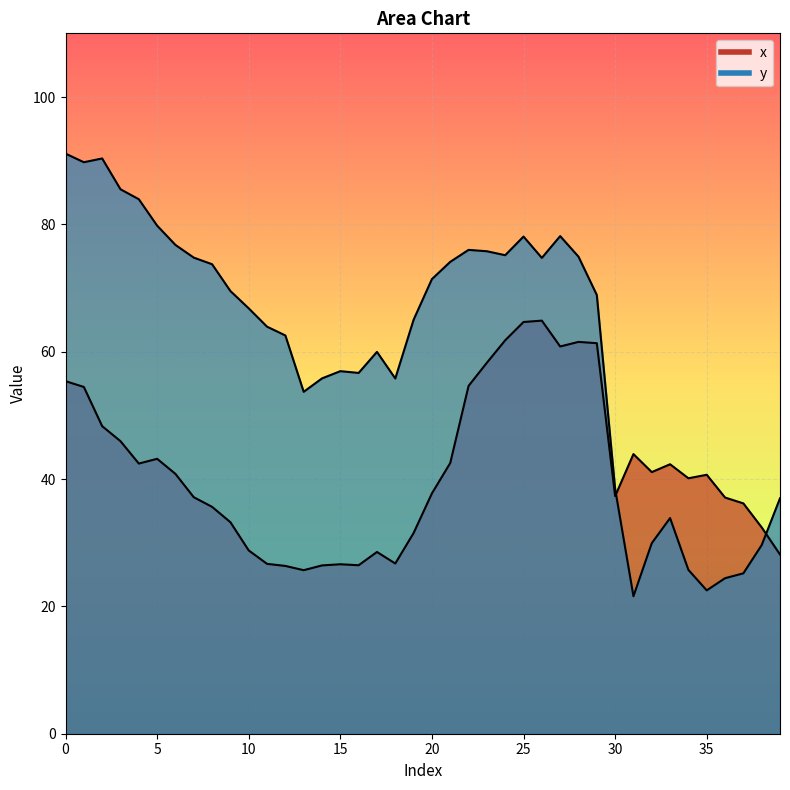

Reading left to right, extract all data points from this chart.

x: 0=55.4	1=54.5	2=48.3	3=45.9	4=42.4	5=43.2	6=40.8	7=37.1	8=35.6	9=33.2	10=28.8	11=26.7	12=26.4	13=25.7	14=26.4	15=26.6	16=26.5	17=28.5	18=26.7	19=31.5	20=37.7	21=42.5	22=54.6	23=58.3	24=61.8	25=64.7	26=64.9	27=60.8	28=61.5	29=61.3	30=37.3	31=43.9	32=41.1	33=42.3	34=40.1	35=40.7	36=37.1	37=36.2	38=32.4	39=28.2
y: 0=91.1	1=89.8	2=90.3	3=85.5	4=83.9	5=79.8	6=76.8	7=74.8	8=73.7	9=69.5	10=66.8	11=63.9	12=62.6	13=53.7	14=55.8	15=56.9	16=56.7	17=60.0	18=55.8	19=65.0	20=71.4	21=74.1	22=76.0	23=75.8	24=75.2	25=78.1	26=74.7	27=78.2	28=74.9	29=68.9	30=38.5	31=21.6	32=29.9	33=33.9	34=25.7	35=22.5	36=24.4	37=25.2	38=29.6	39=37.0